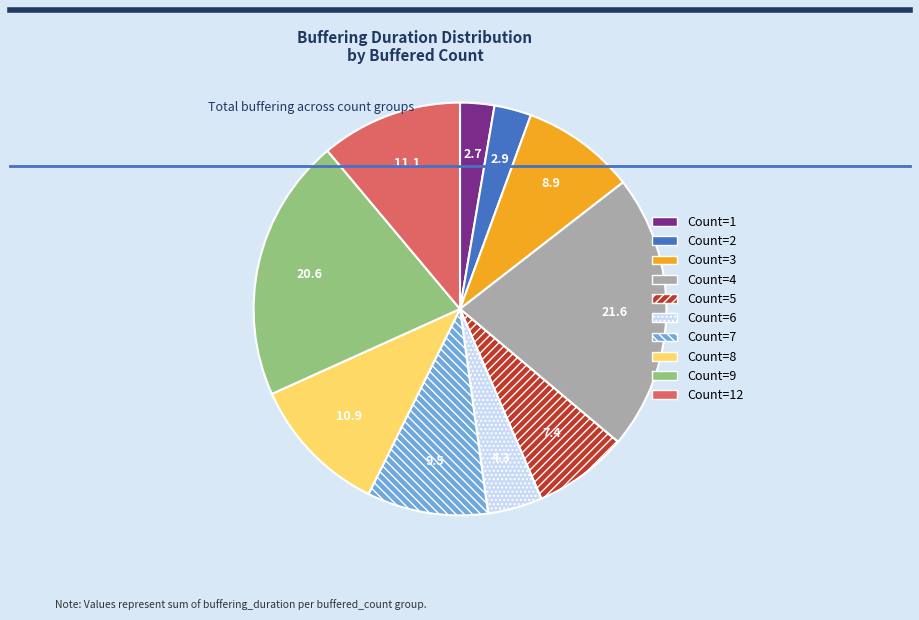

How many slices are in this pie chart?

10